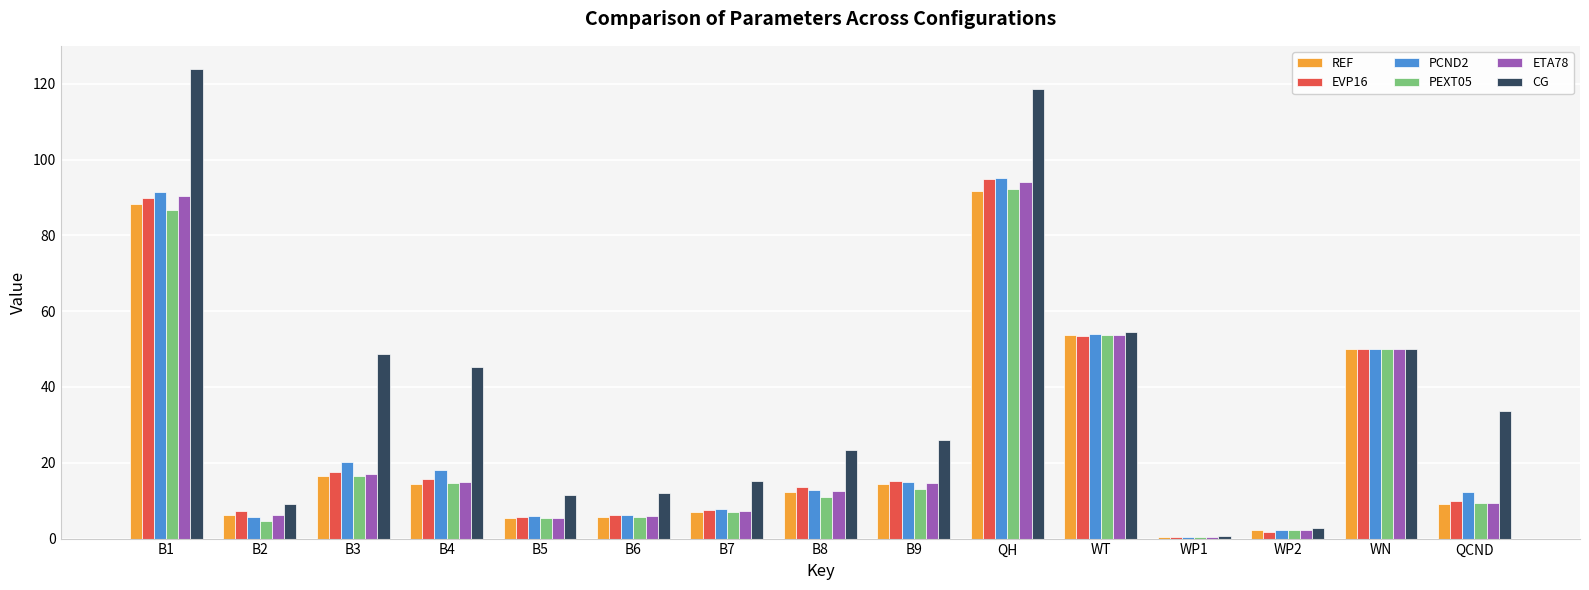

What is the sum of the EVP16 values at B9 and WP2?

17.1